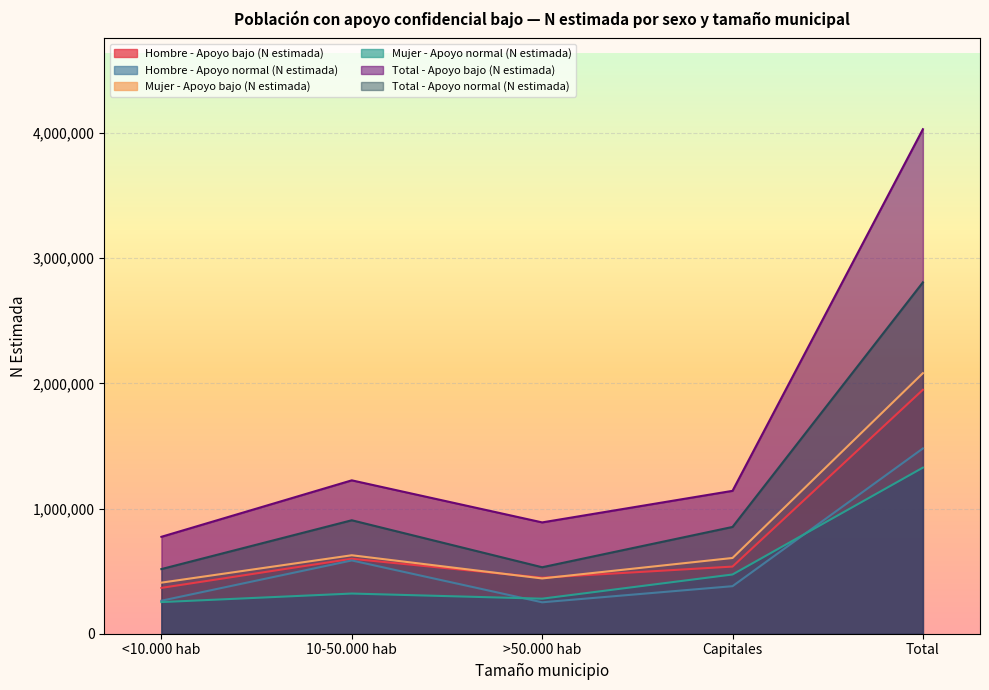

Which has a higher value, >50.000 hab or 10-50.000 hab?

10-50.000 hab